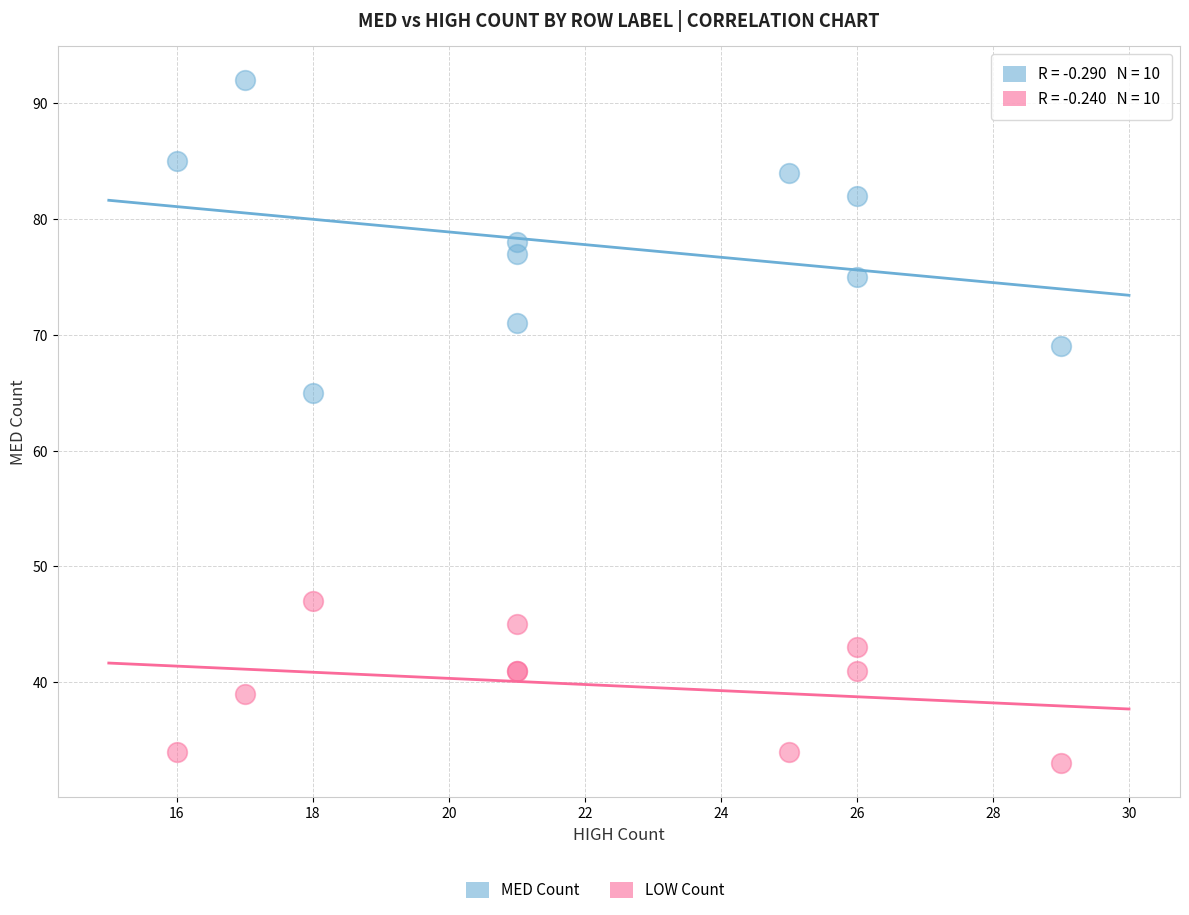

What is the X range (max minus min) for the scatter plot?

13